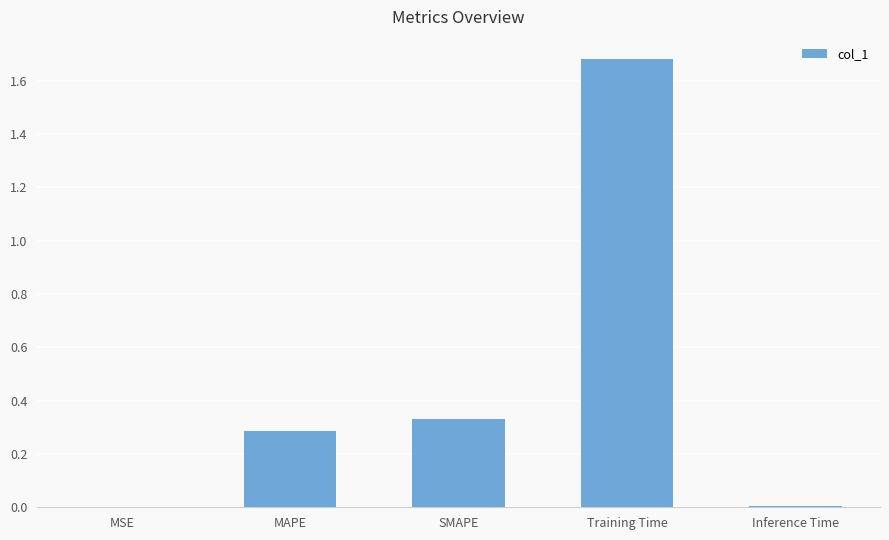

The value at MSE is 0.0. True or false?

True